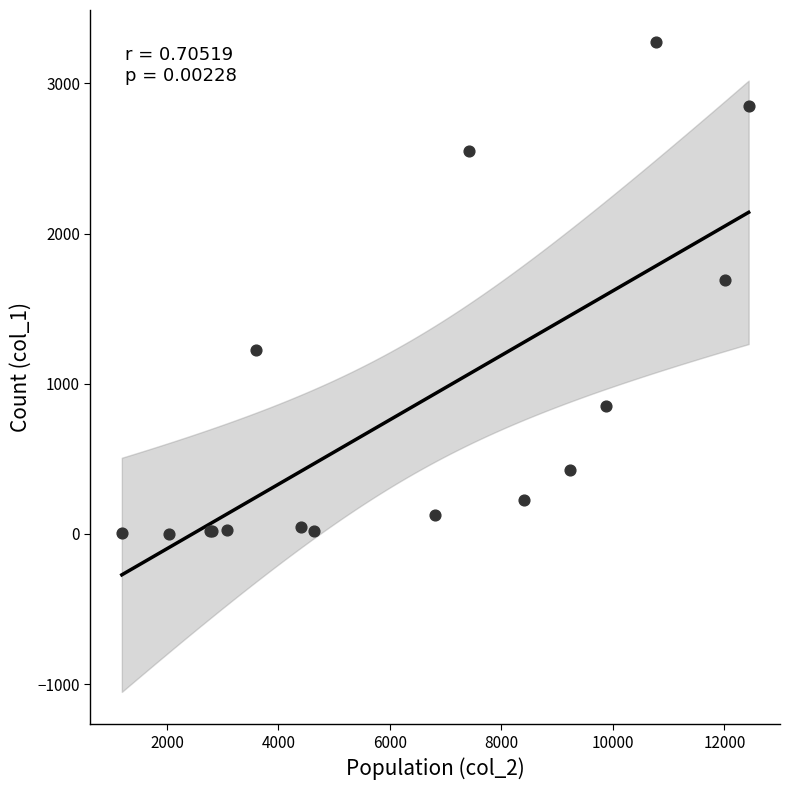

What Y value in the scatter plot is closest to 1638?

1690